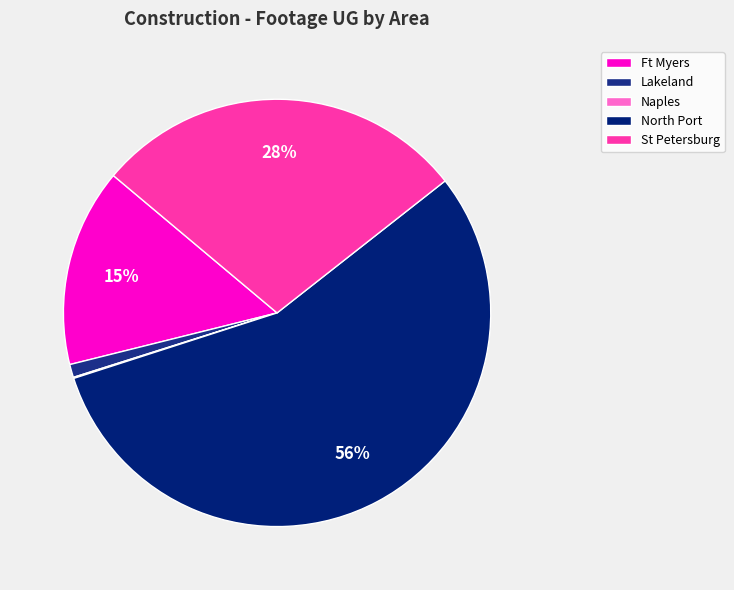

Which category has the biggest portion of the pie?

North Port